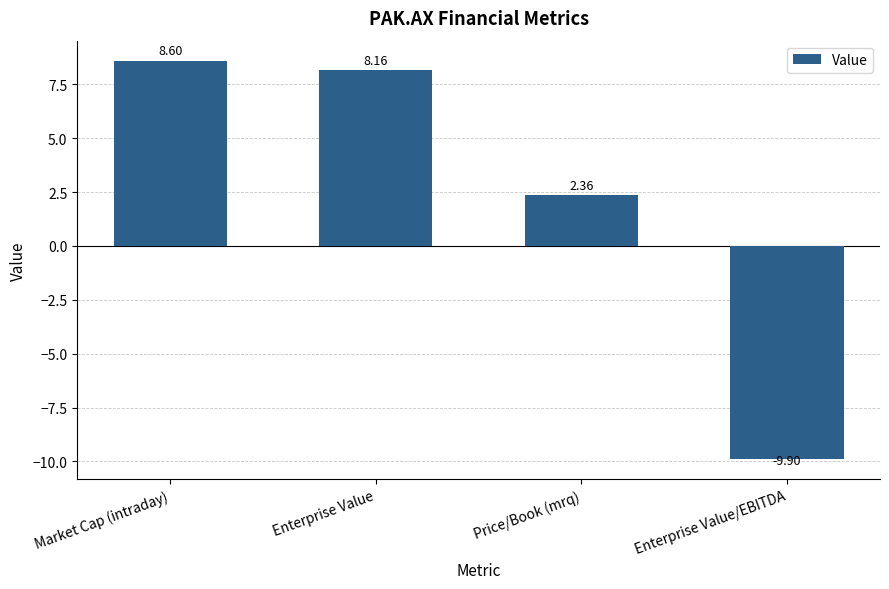

Count the number of values greater than 8.

2